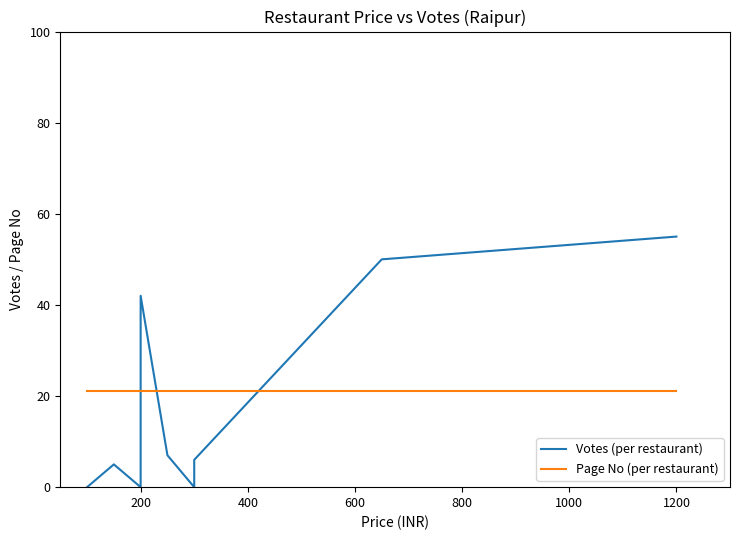

How many categories are shown in the chart?

15